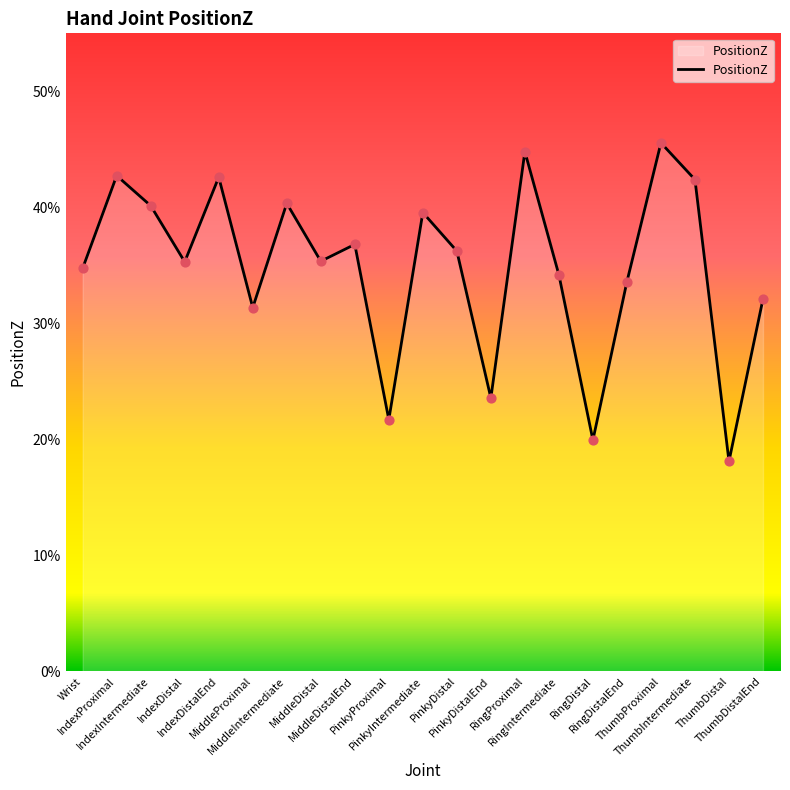

What is the change in value from RingIntermediate to ThumbDistal?

-0.2